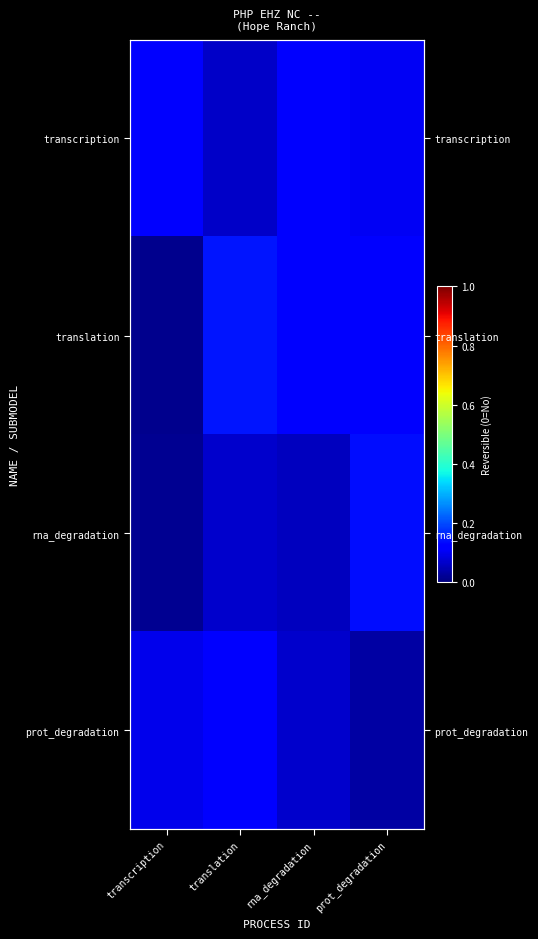

What is the sum of the translation values at rna_degradation and prot_degradation?

0.2